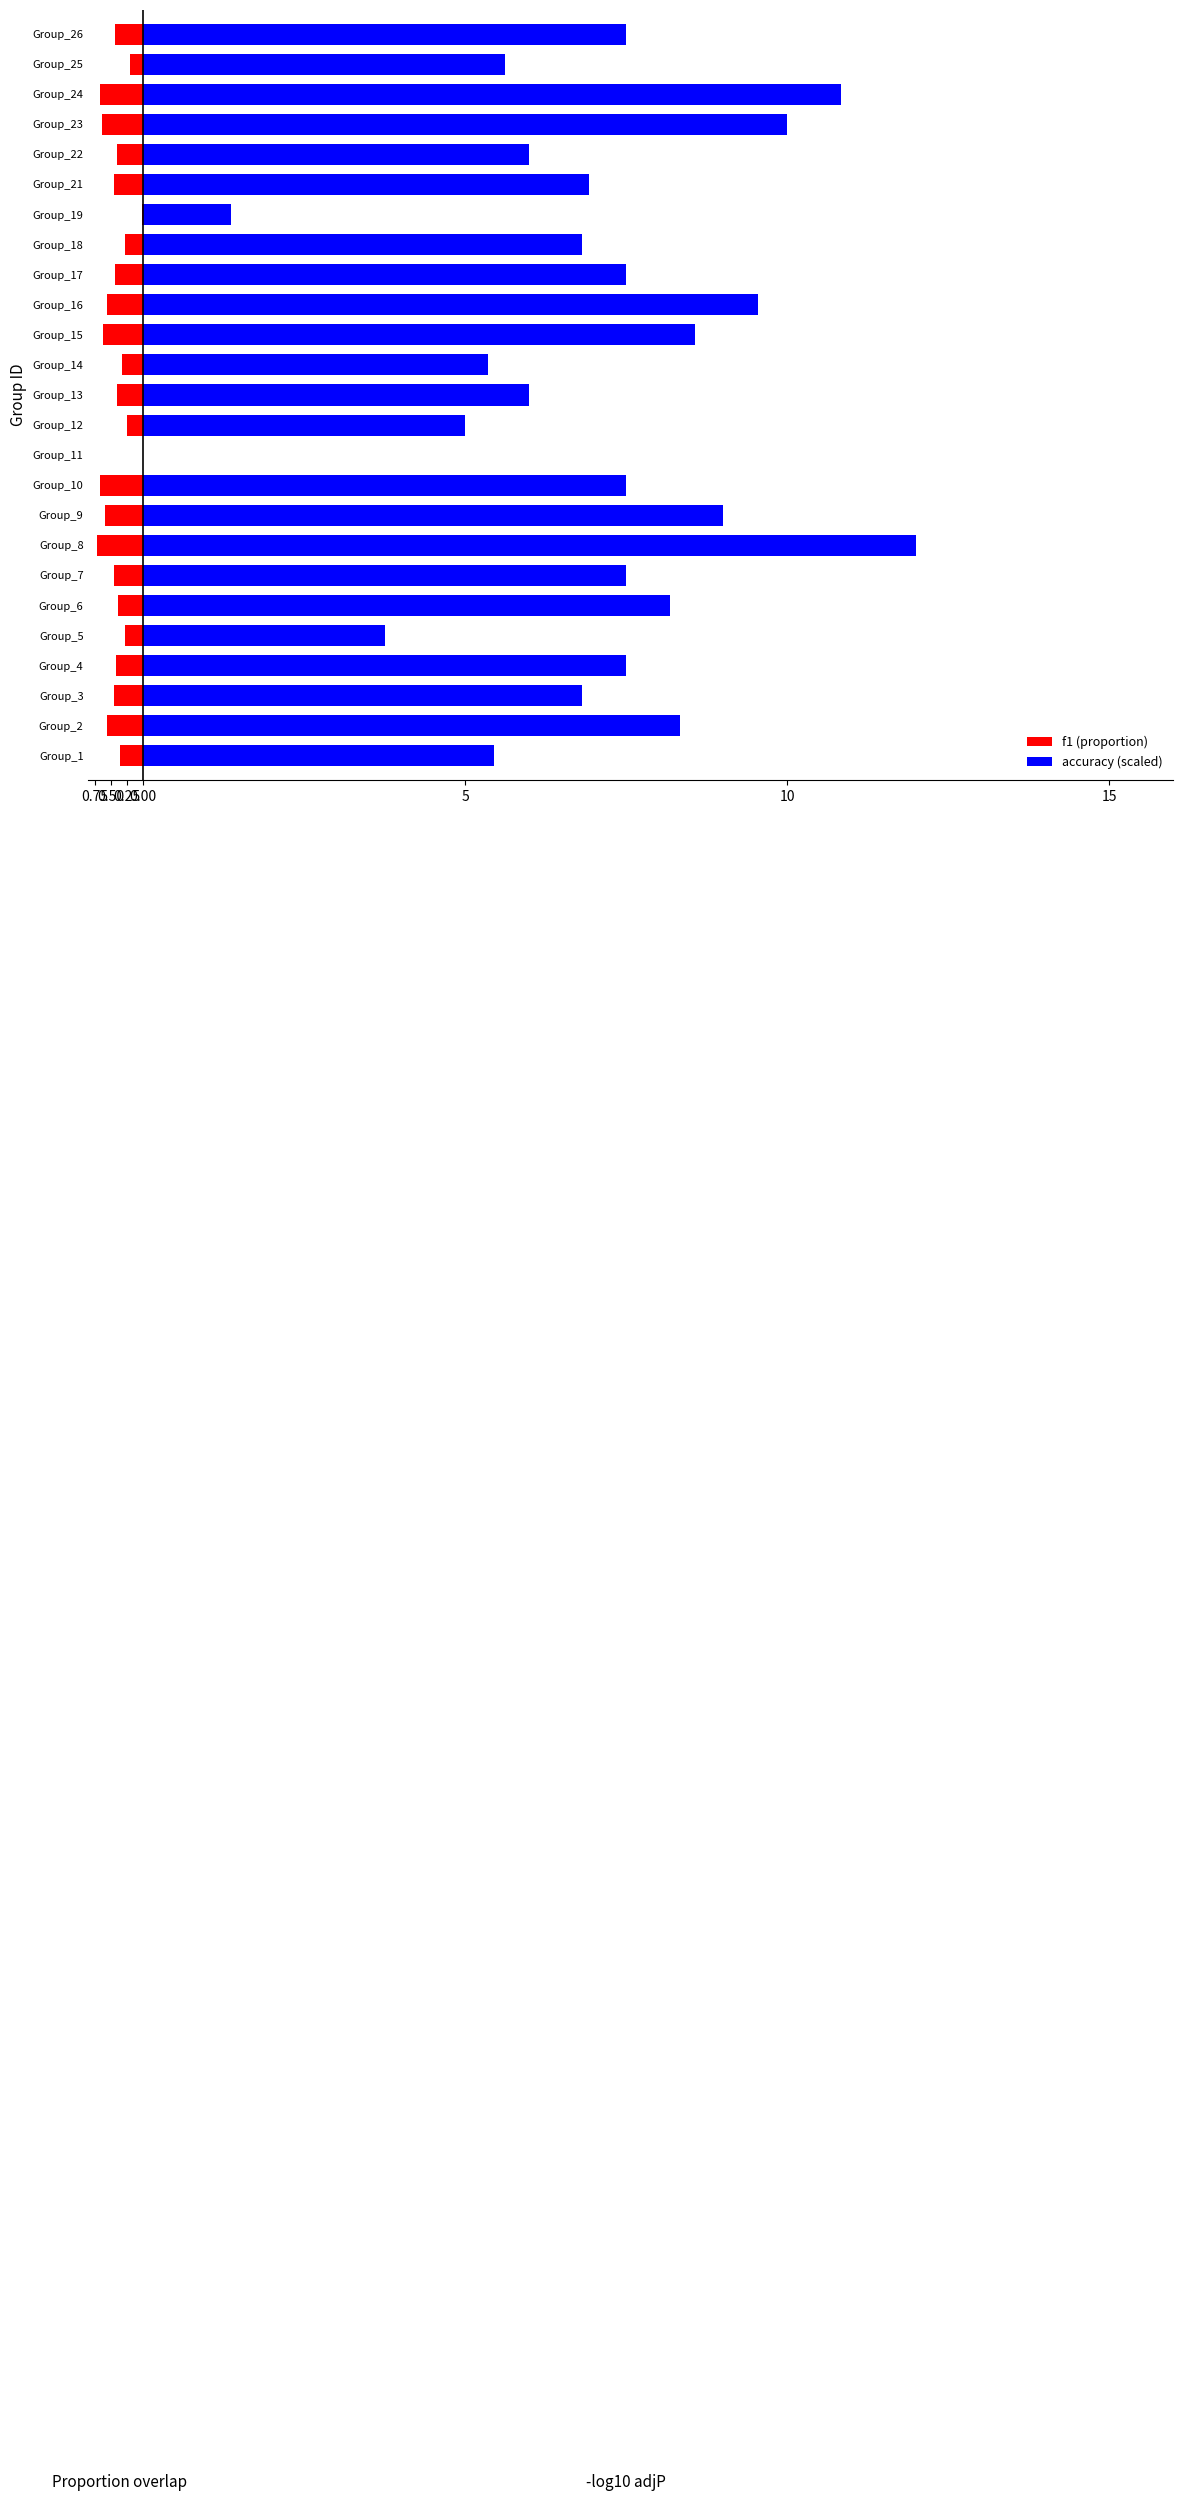

Reading right to left, transcribe all the data shown in this chart.

f1 (proportion): -0.4	-0.2	-0.7	-0.6	-0.4	-0.4	-0.0	-0.3	-0.4	-0.6	-0.6	-0.3	-0.4	-0.2	0.0	-0.7	-0.6	-0.7	-0.5	-0.4	-0.3	-0.4	-0.4	-0.6	-0.4
accuracy (scaled): 7.5	5.6	10.8	10.0	6.0	6.9	1.4	6.8	7.5	9.5	8.6	5.4	6.0	5.0	0.0	7.5	9.0	12.0	7.5	8.2	3.8	7.5	6.8	8.3	5.5